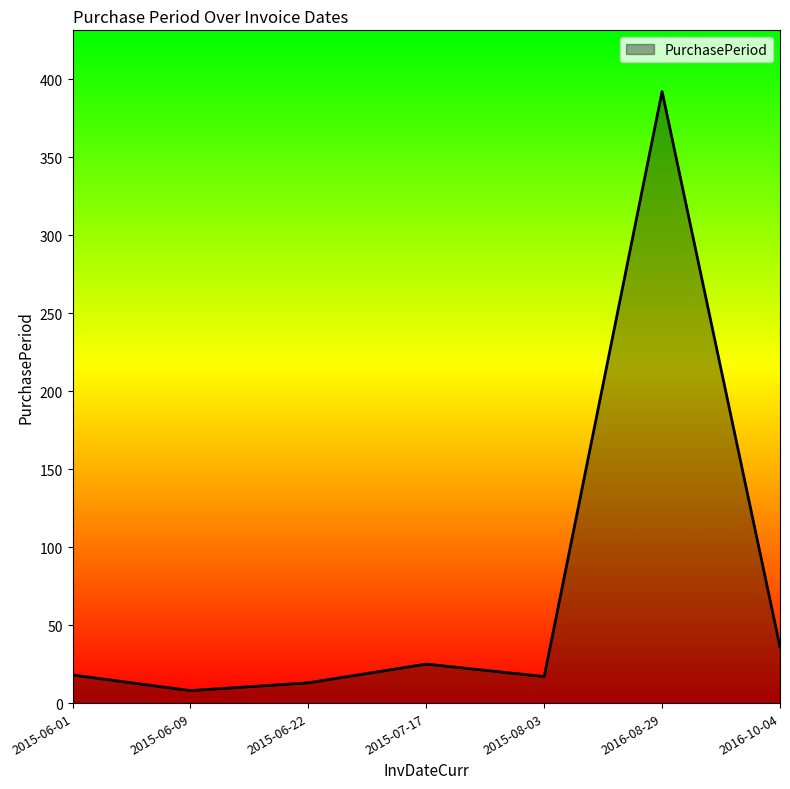

How many series are shown in this chart?

1